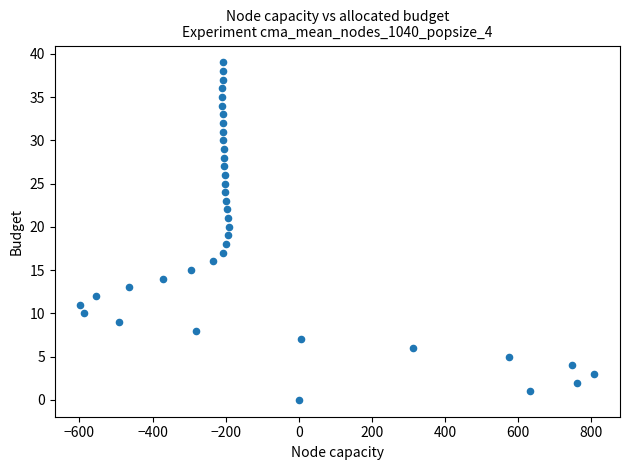

What is the range of X values (max minus min)?

1405